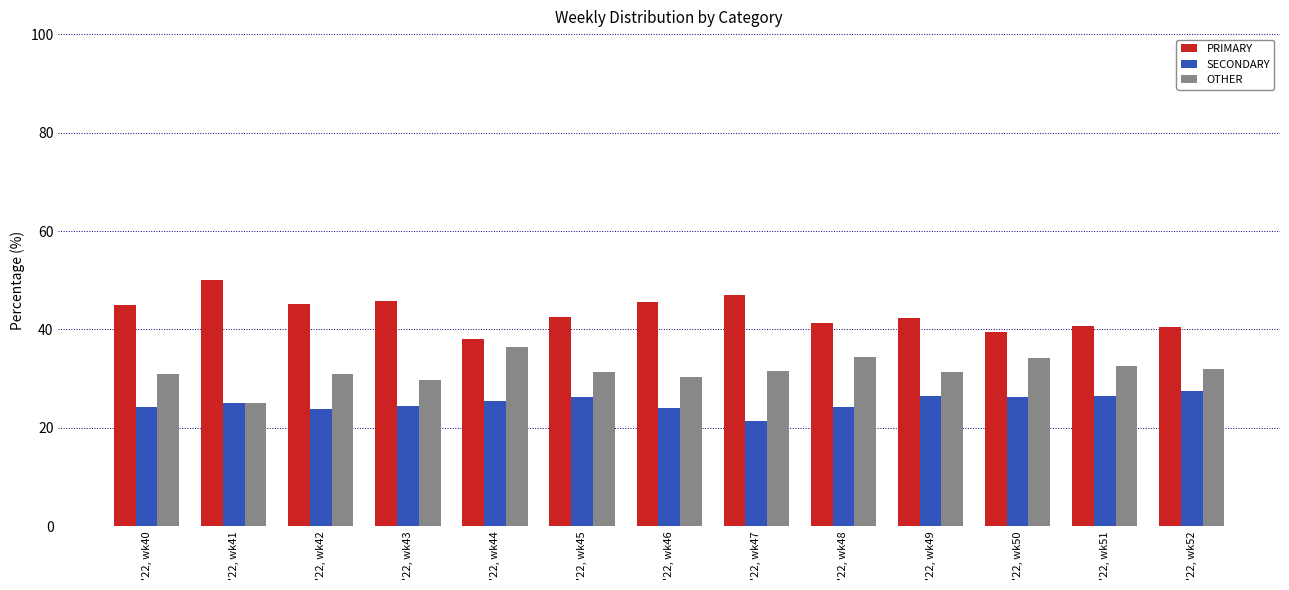

The SECONDARY series shows 44.5 at '22, wk44. True or false?

False